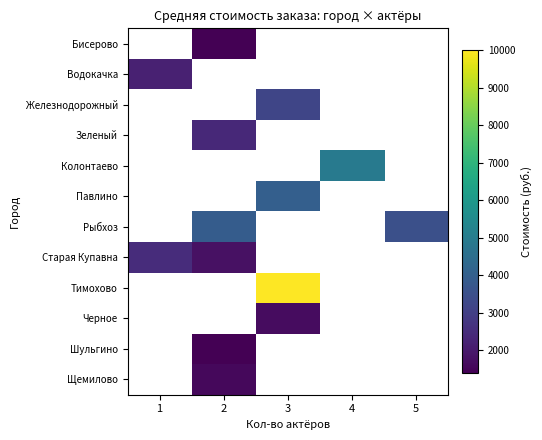

Which label corresponds to the largest value in the chart?

3